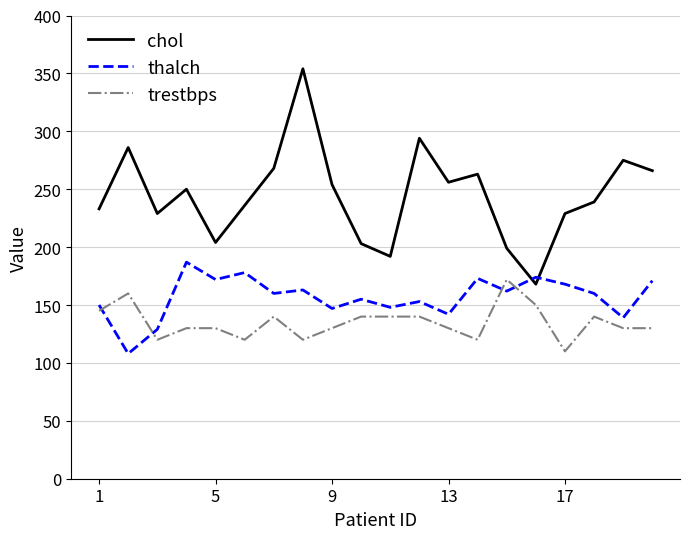

True or false: chol and trestbps cross at least once.

False